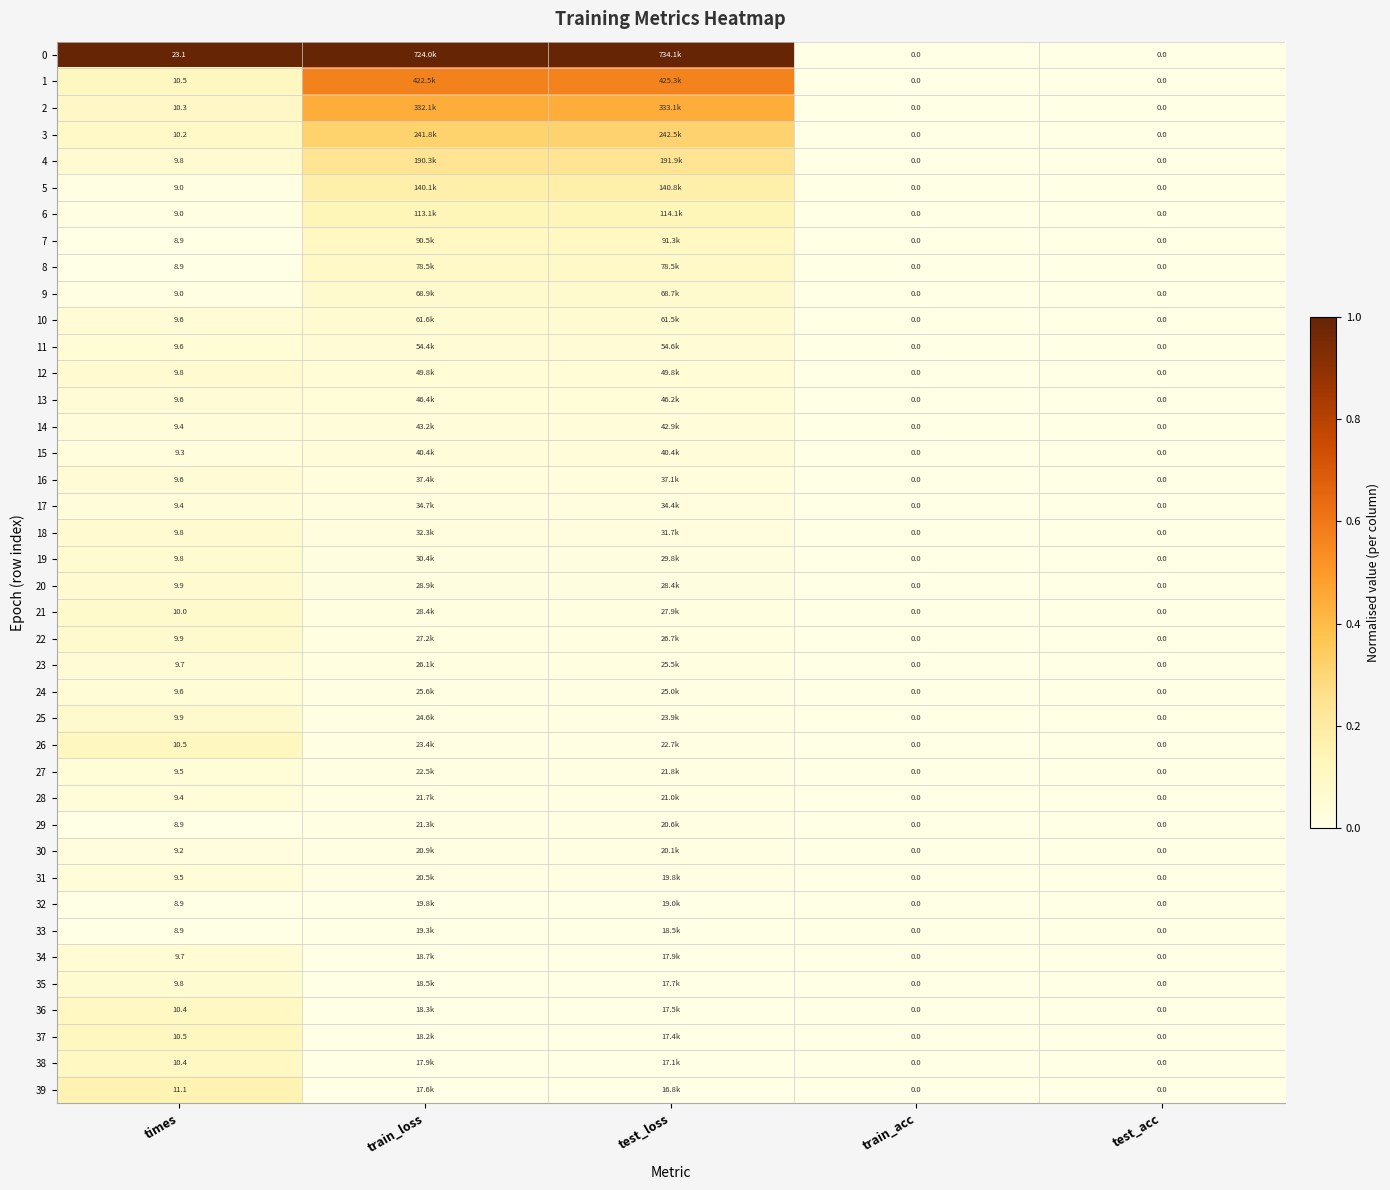

Which category has the lowest value in the 39 series?

train_loss